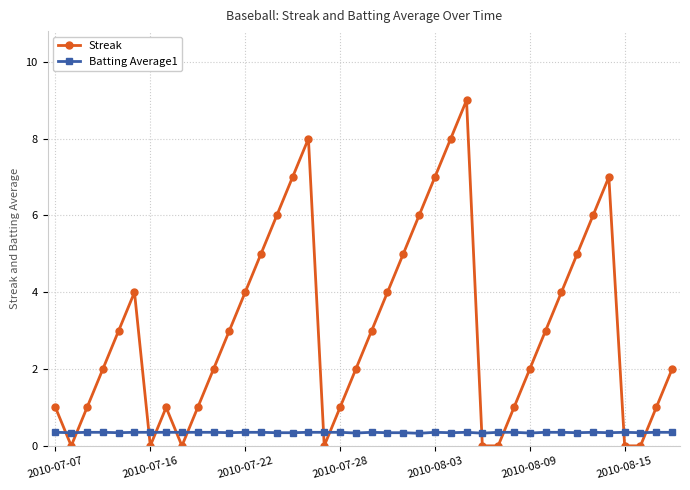

Which series has the largest range (max minus min)?

Streak